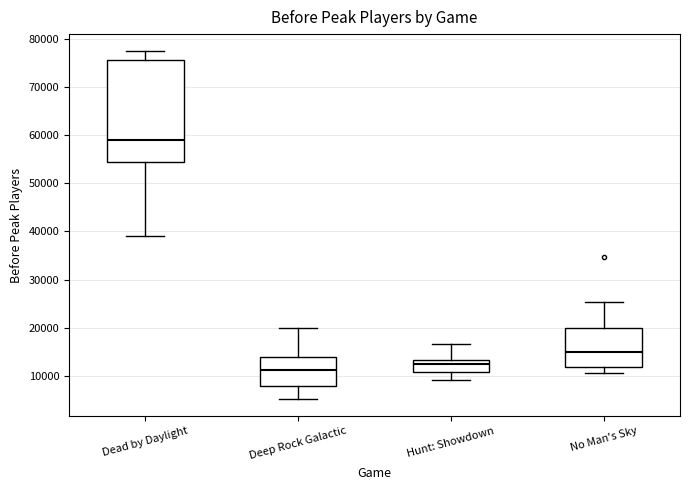

Which box's median line is the highest?

Dead by Daylight